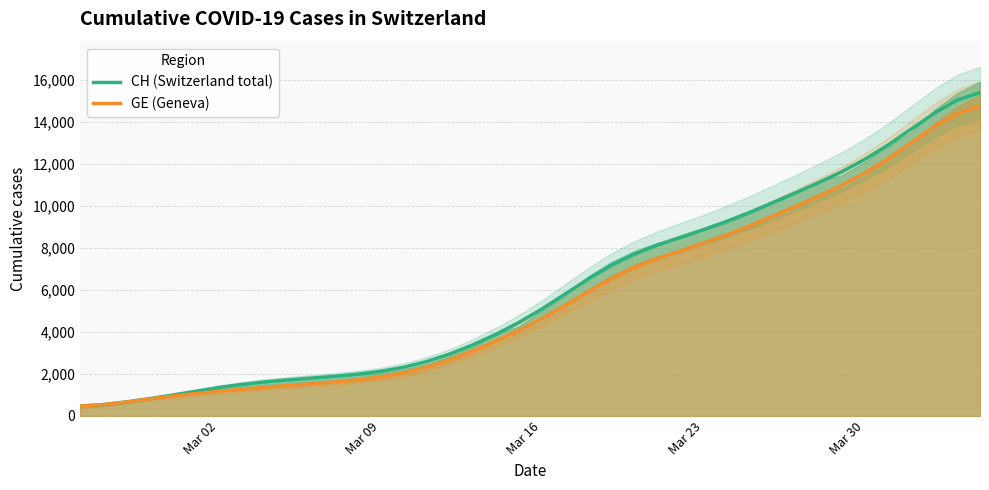

What is the highest value of the GE (Geneva) series?

14771.3